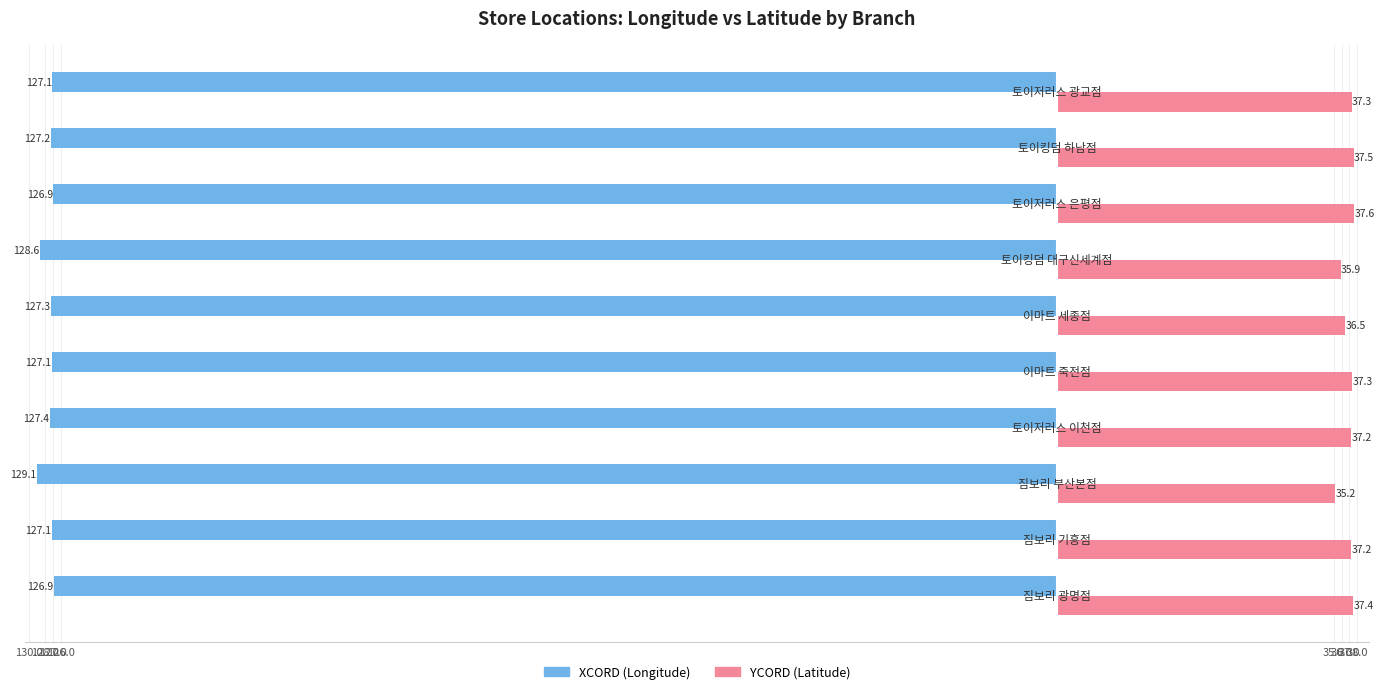

Reading right to left, list all the values displayed in this chart.

XCORD: -127.1	-127.2	-126.9	-128.6	-127.3	-127.1	-127.4	-129.1	-127.1	-126.9
YCORD: 37.3	37.5	37.6	35.9	36.5	37.3	37.2	35.2	37.2	37.4